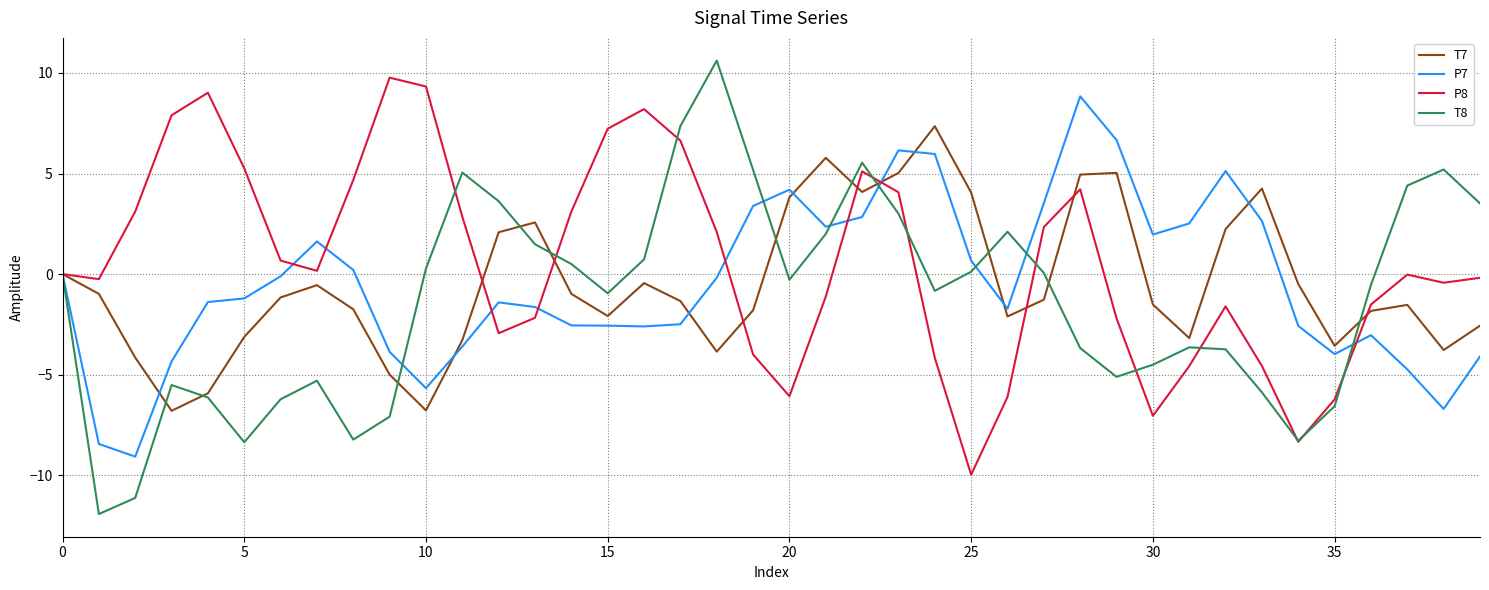

True or false: P7 has more than 0 points higher than both neighbors.

True